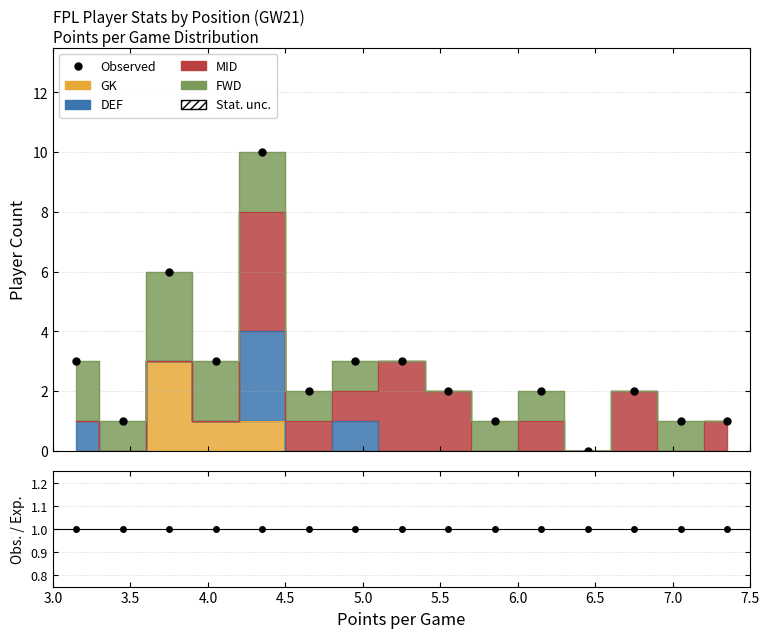

Count the values in the range 1 to 3.

12